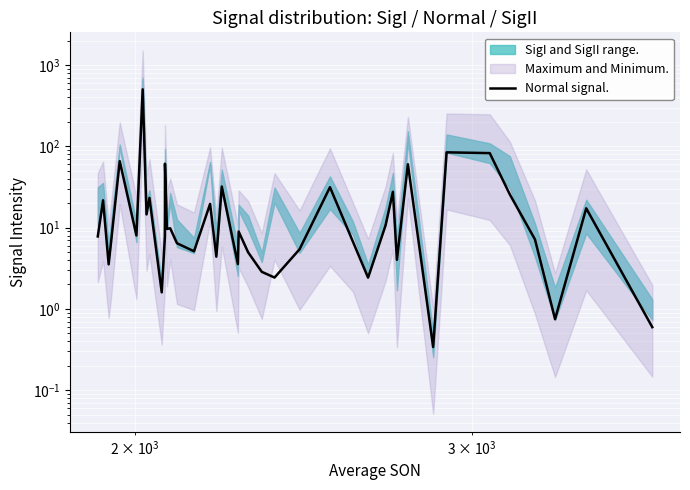

What is the value of the 23rd point from the left?

4.4